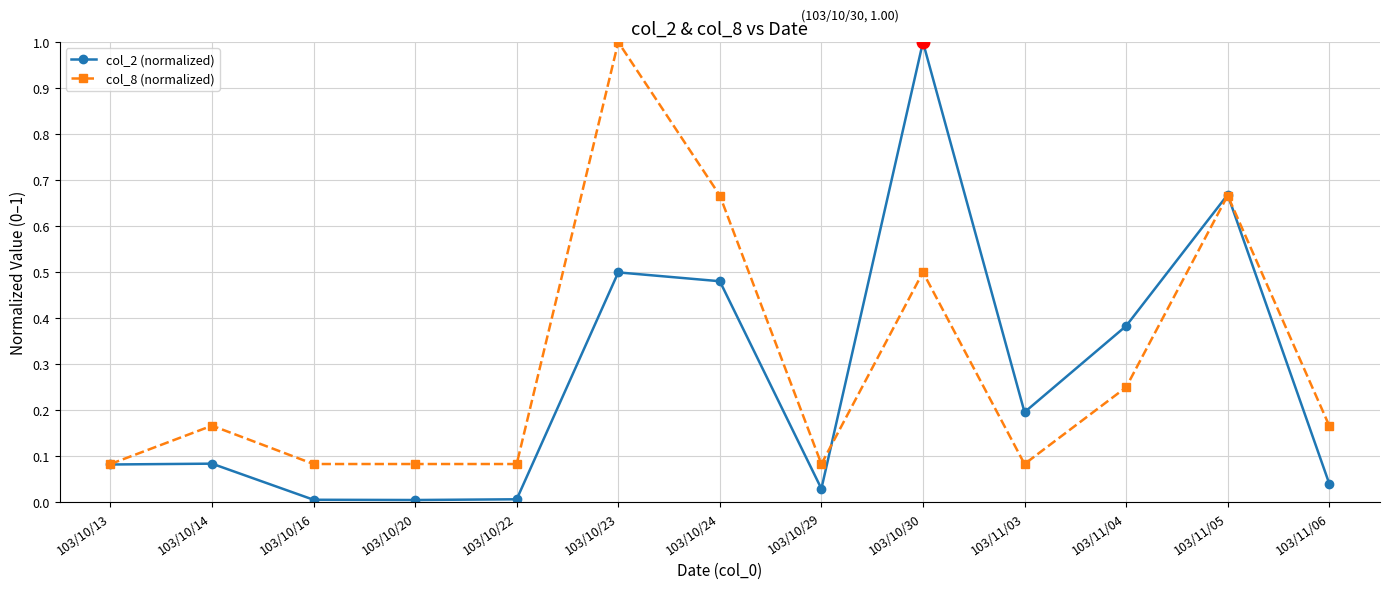

After their last crossing, which series has the higher values: col_2 (normalized) or col_8 (normalized)?

col_8 (normalized)